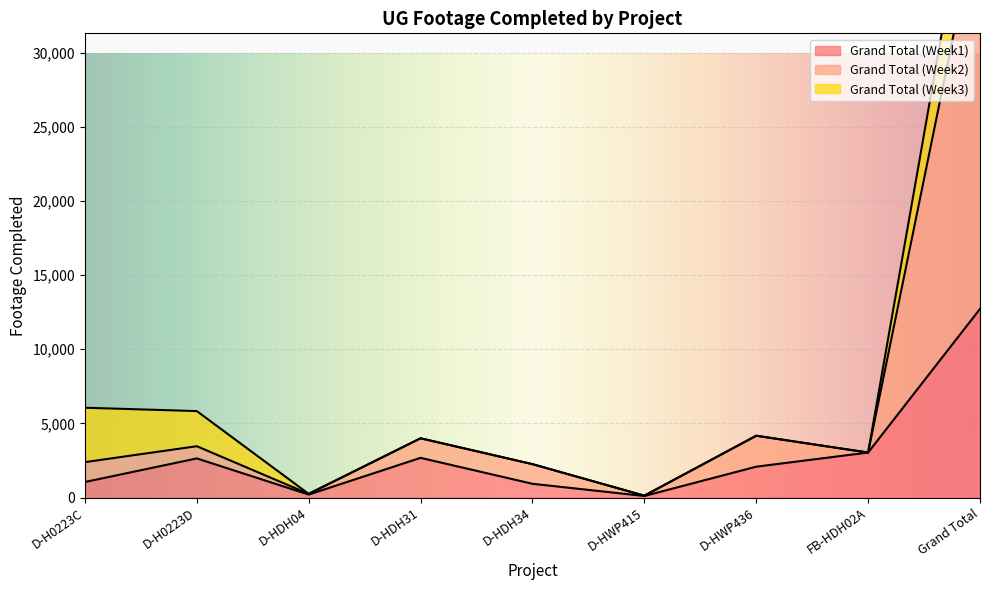

Which category has the highest value in the Grand Total (Week1) series?

Grand Total